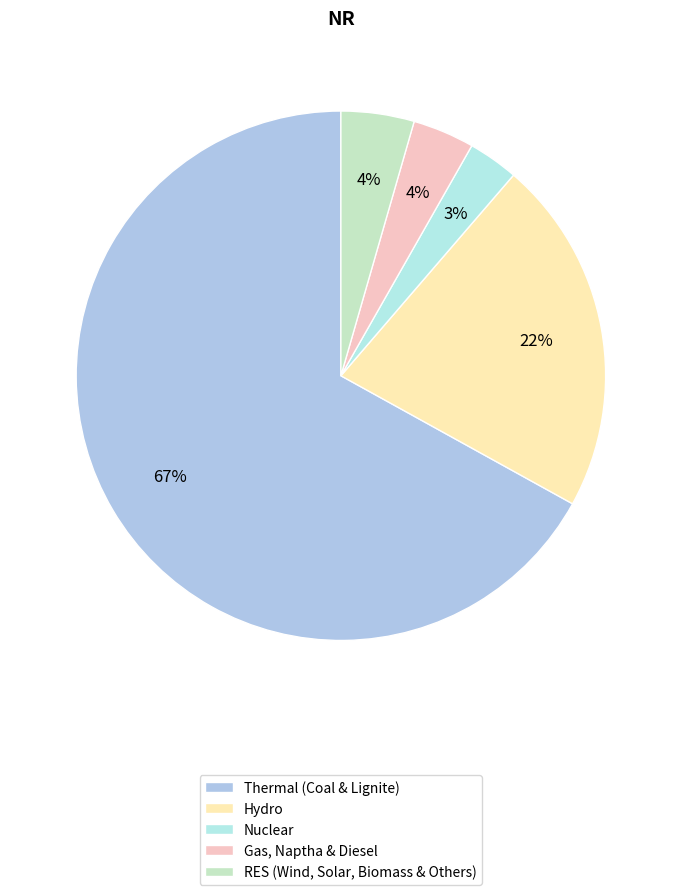

Combined, do RES (Wind, Solar, Biomass & Others) and Nuclear account for over 50%?

No